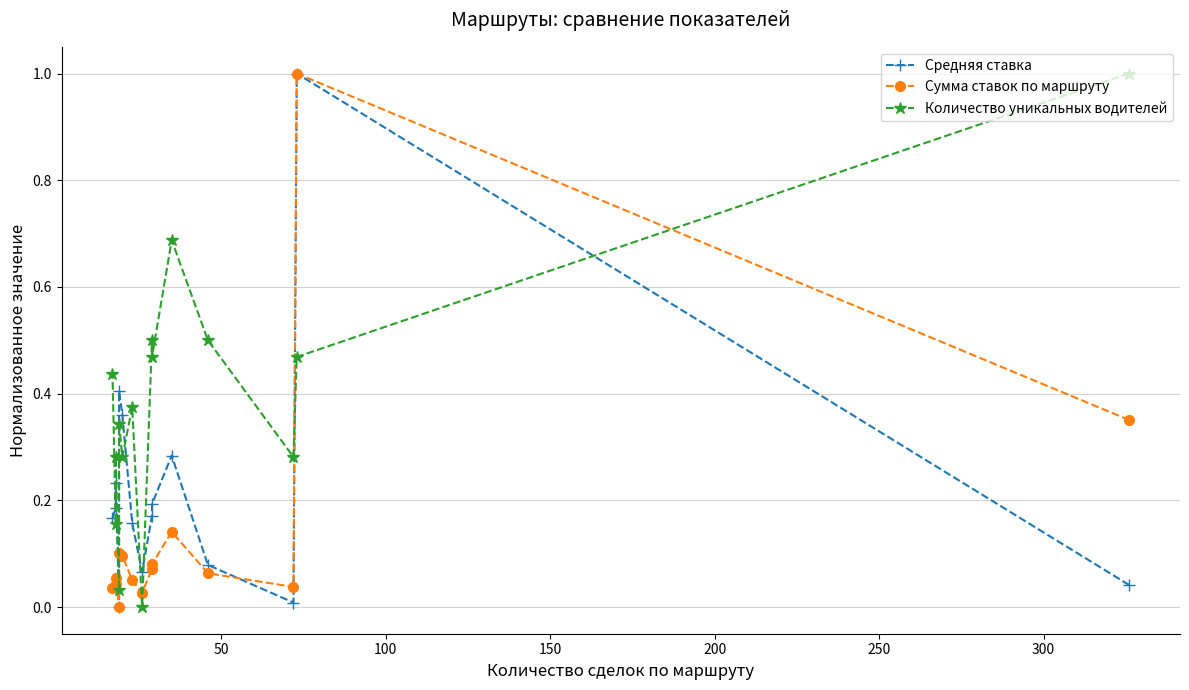

What are all the series names shown in the legend?

Средняя ставка, Сумма ставок по маршруту, Количество уникальных водителей